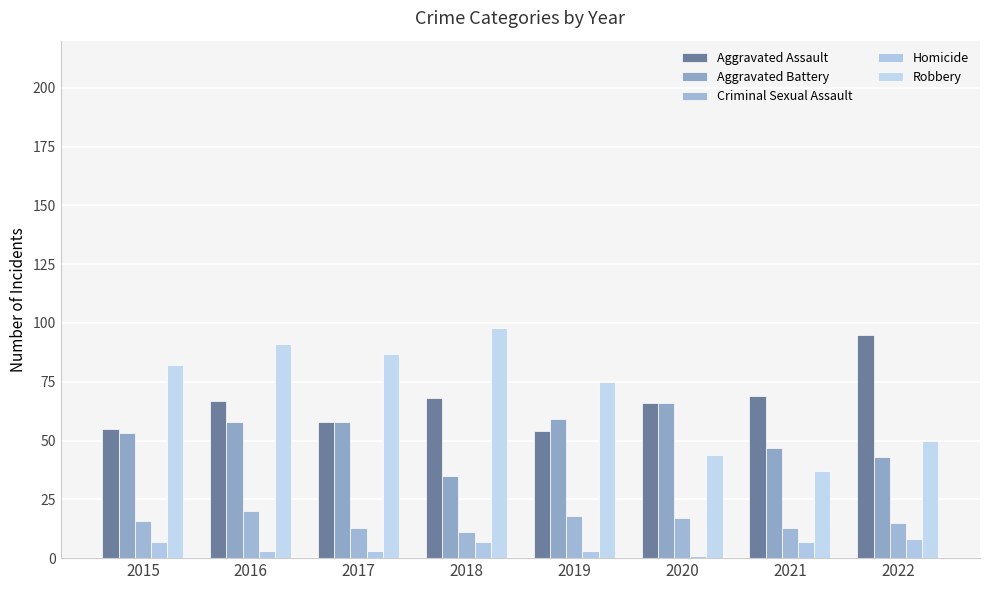

What is the spread (max minus min) of values at 2015?

75